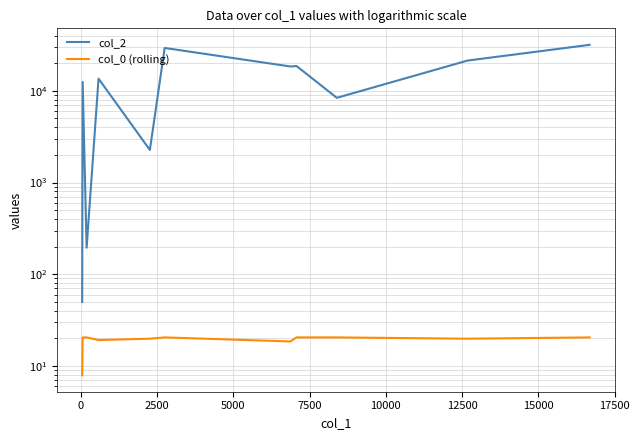

What is the sum of the col_0 (rolling) values at 15000 and 2500?

41.0